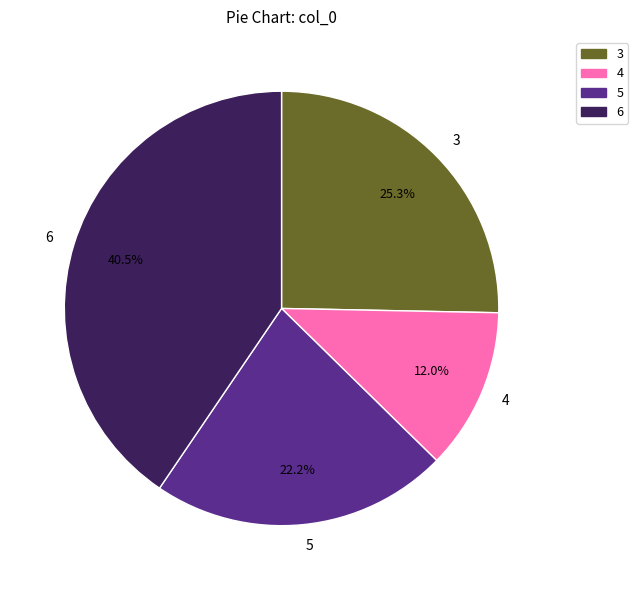

What is the largest slice in the pie chart?

6